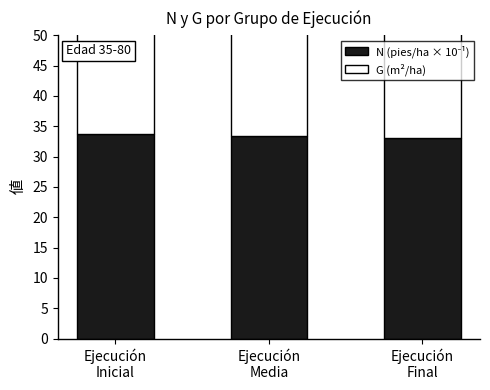

Is it true that G (m²/ha) equals 18.0 at Ejecución
Inicial?

False